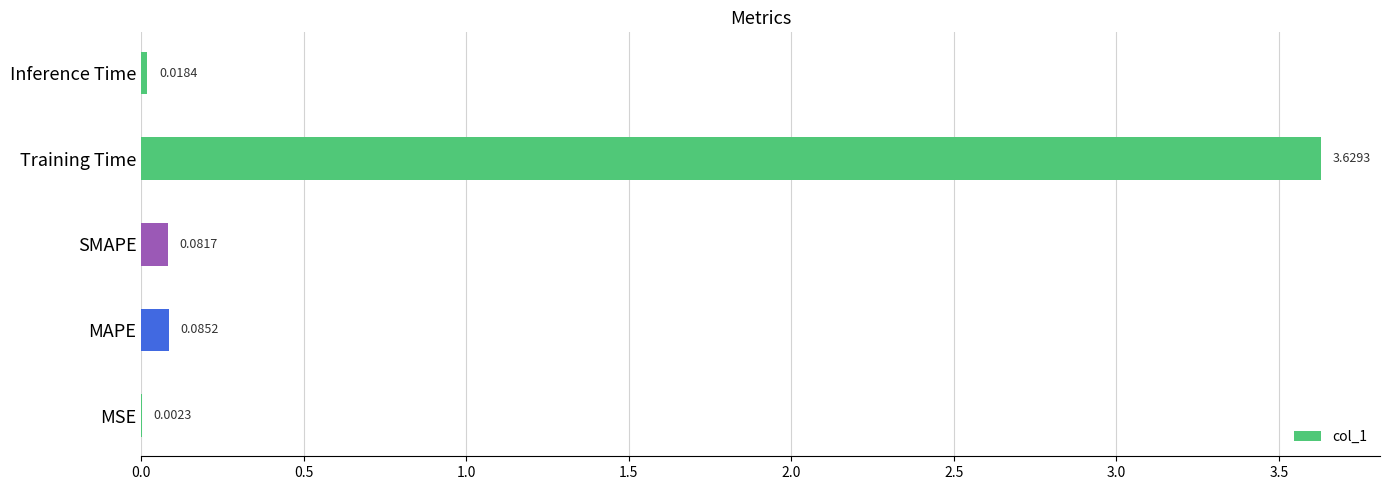

Between MSE and Training Time, which is larger?

Training Time